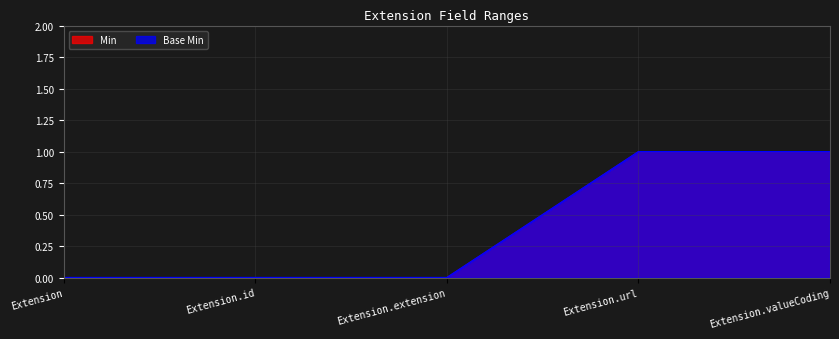

How many positive values does the Min series have?

2